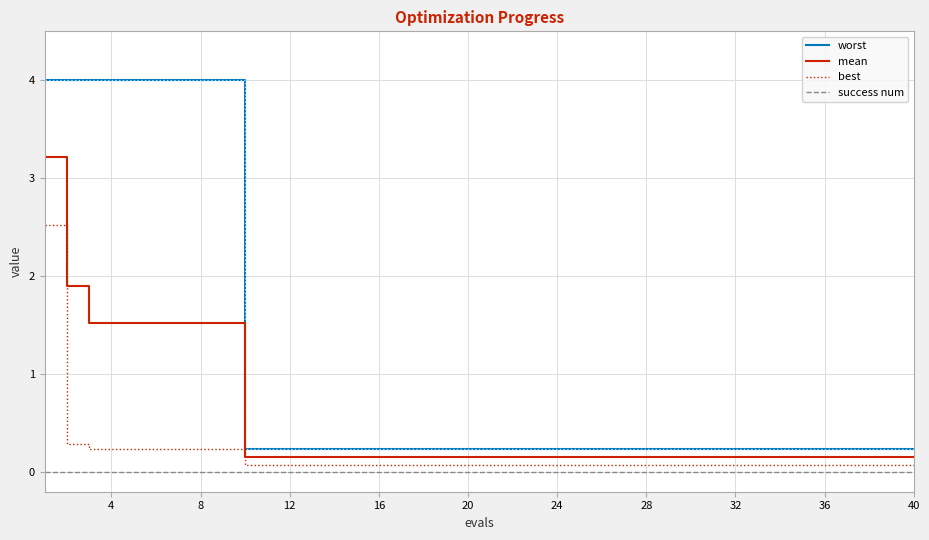

List the series in order of their overall mean, lowest first.

success num, best, mean, worst